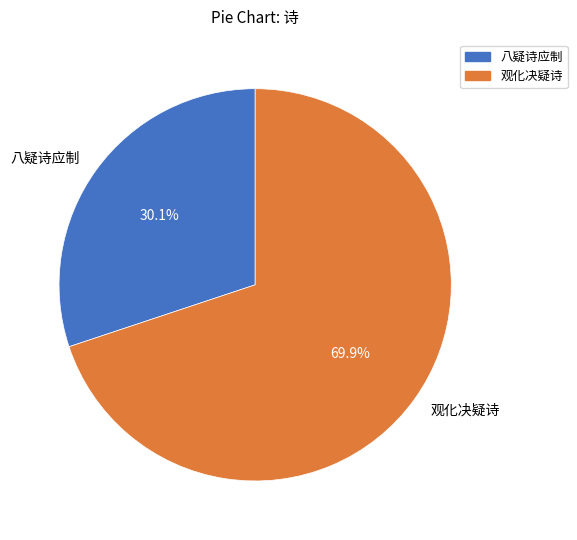

What percentage is NOT represented by 观化决疑诗?

30.1%